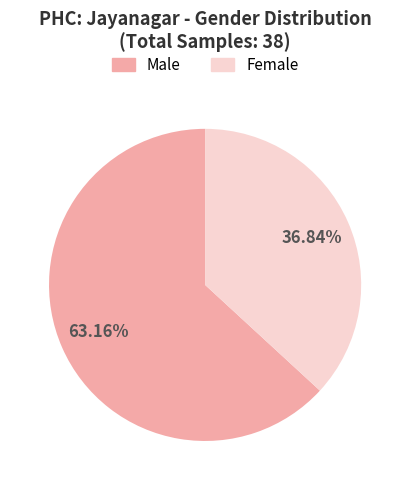

What is the ratio of the value at Male to the value at Female?

1.7